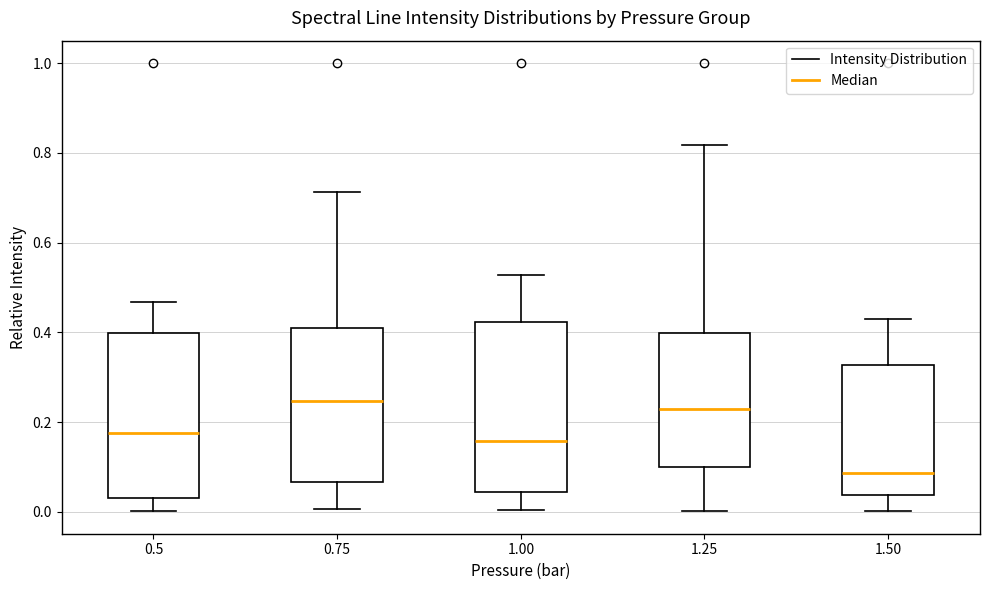

Reading left to right, transcribe this box plot: for each box, give where its median line is, the range the box spans, and where its two whiskers end, as read against the y-axis. The values are not printed on the chart, so give them approximately, as read against the axis.

0.5: median 0.18, box 0.04 to 0.40, whiskers 0.00 to 0.46
0.75: median 0.24, box 0.06 to 0.40, whiskers 0.00 to 0.72
1.00: median 0.16, box 0.04 to 0.42, whiskers 0.00 to 0.52
1.25: median 0.24, box 0.10 to 0.40, whiskers 0.00 to 0.82
1.50: median 0.08, box 0.04 to 0.32, whiskers 0.00 to 0.44